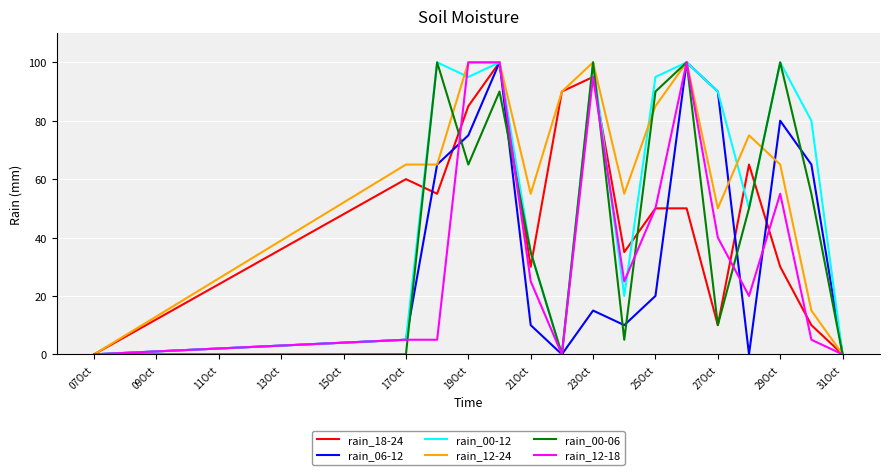

What is the highest value of the rain_00-06 series?

100